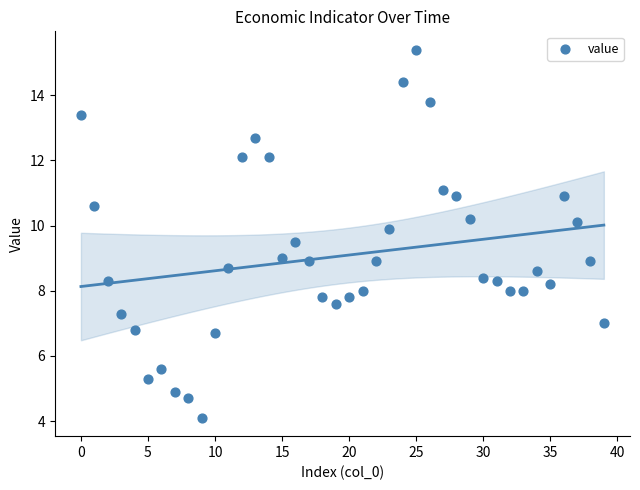

What is the range of Y values (max minus min)?

11.3